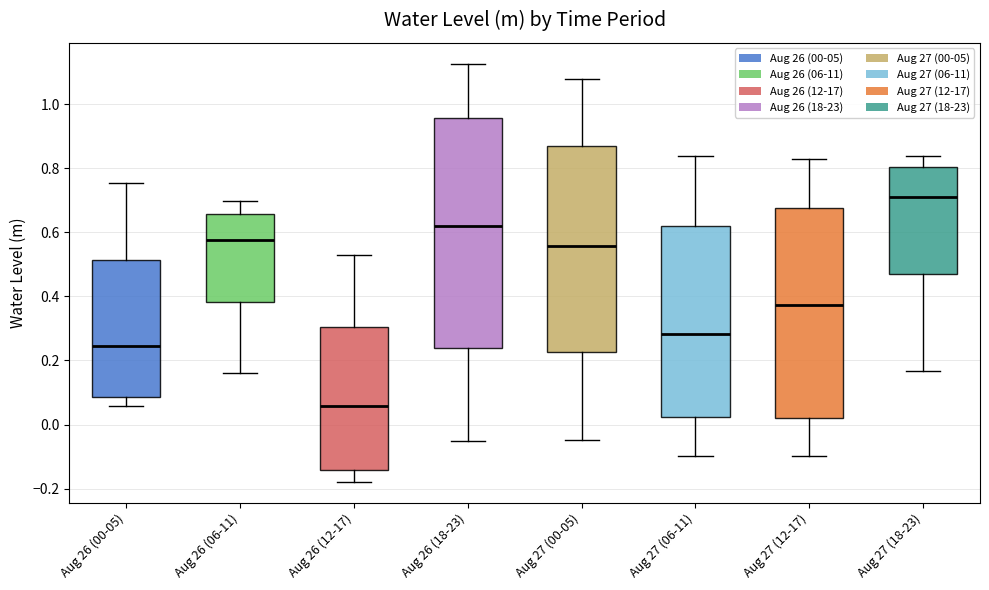

Where is the upper edge of the box for Aug 26 (12-17) on the y-axis? The values are not printed on the chart, so give them approximately, as read against the axis.

0.30